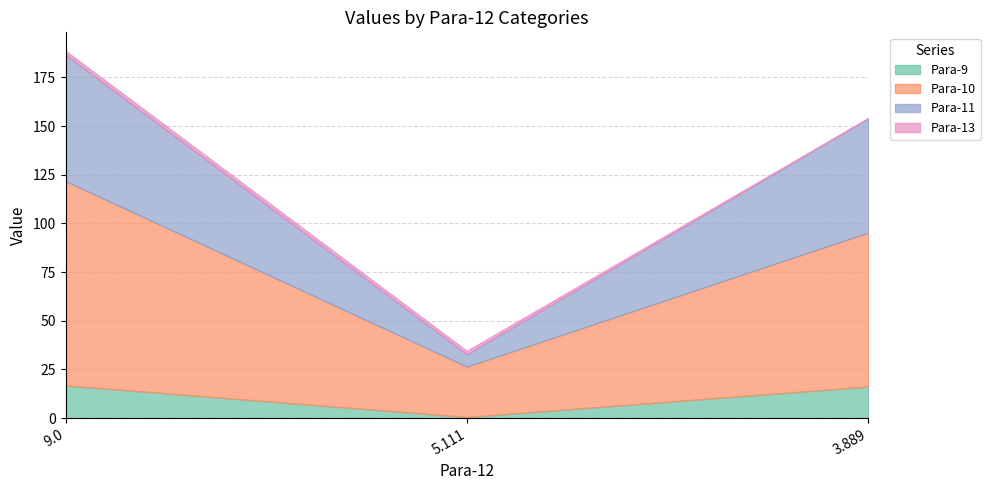

How many distinct data groups are displayed?

4